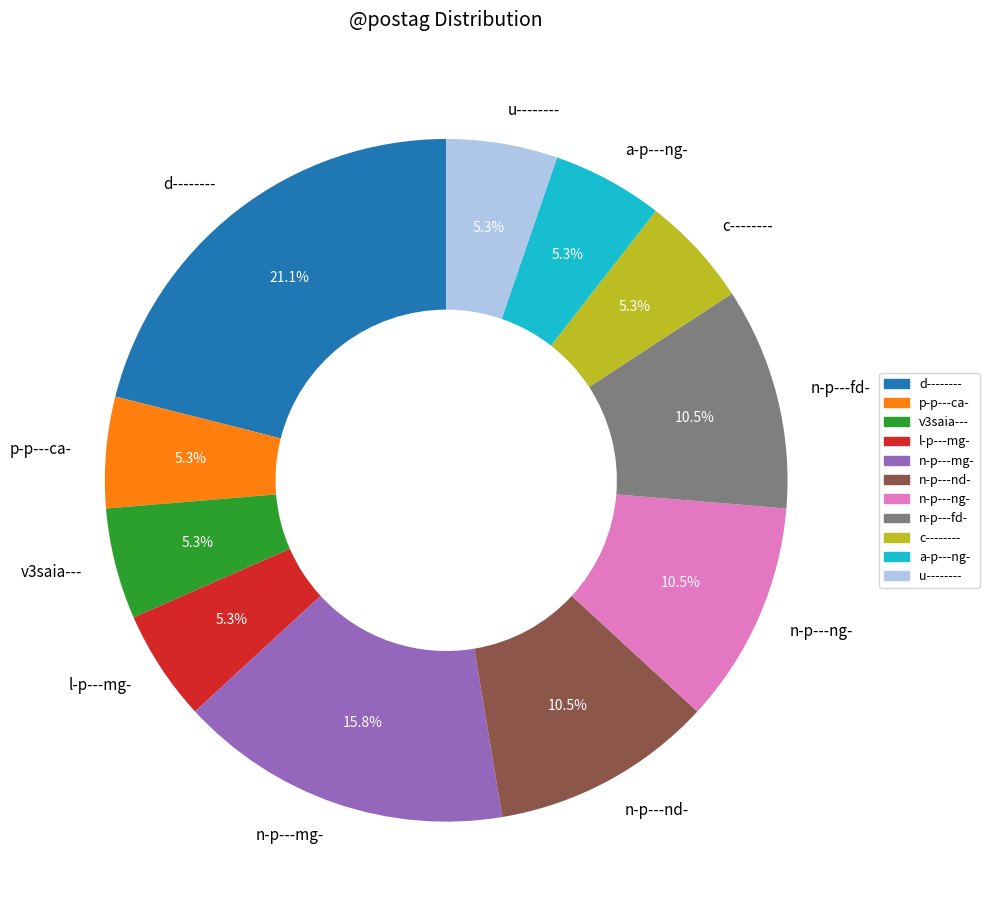

Combined, do n-p---mg- and u-------- account for over 50%?

No